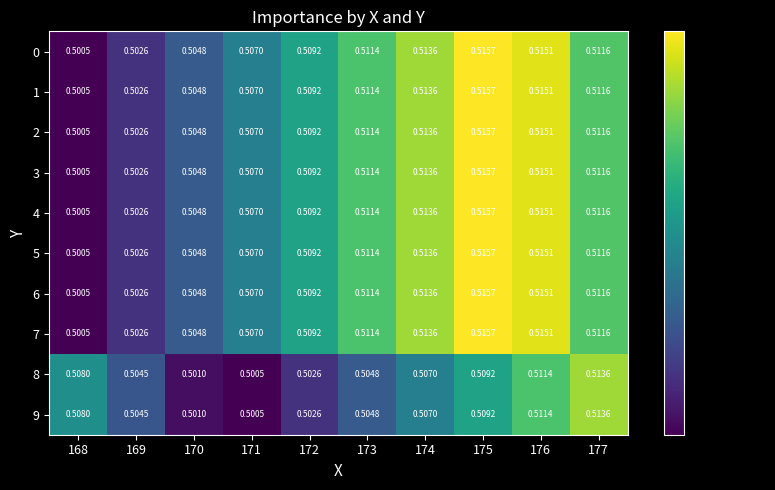

Is the value of 5 at 170 greater than the value of 0 at 173?

No